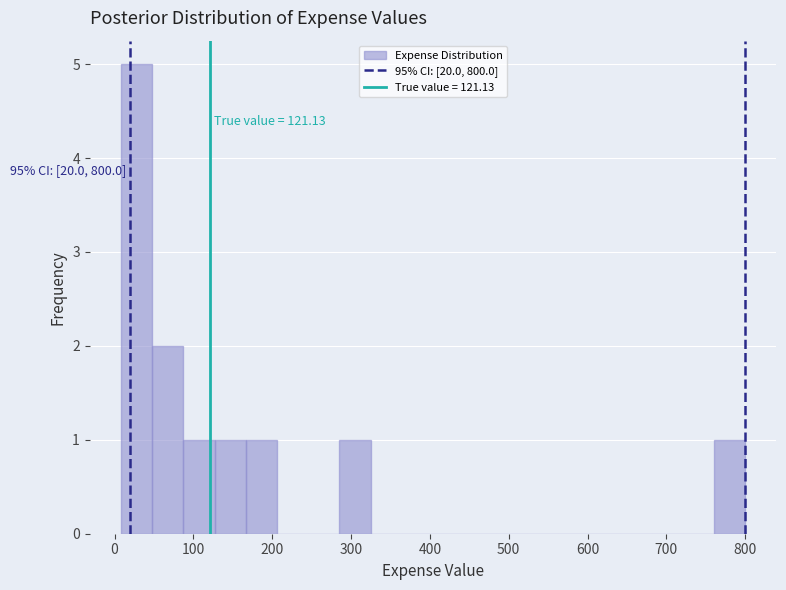

Around what value on the x-axis is the tallest bar? Give the approximate position of its centre, as read against the axis.

30